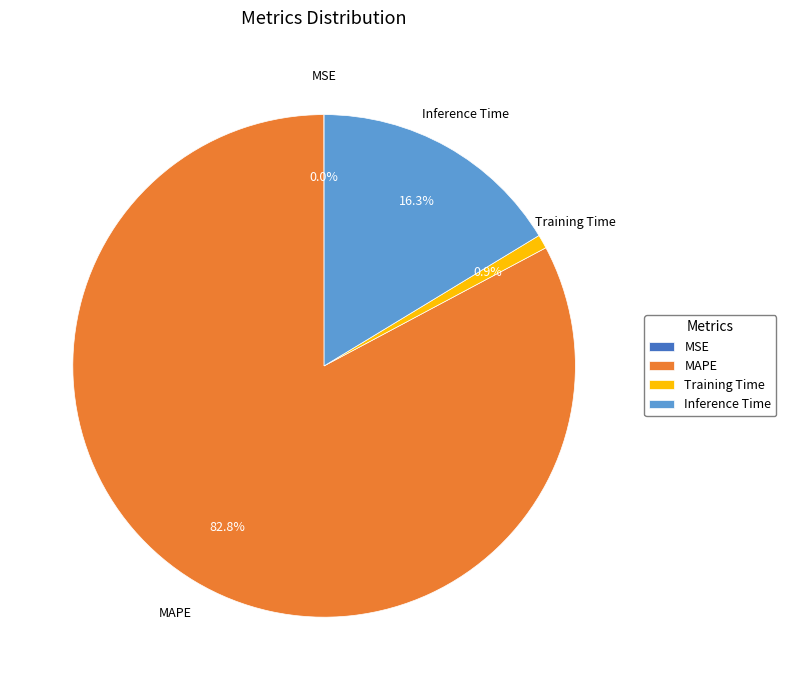

Between Training Time and MAPE, which is larger?

MAPE